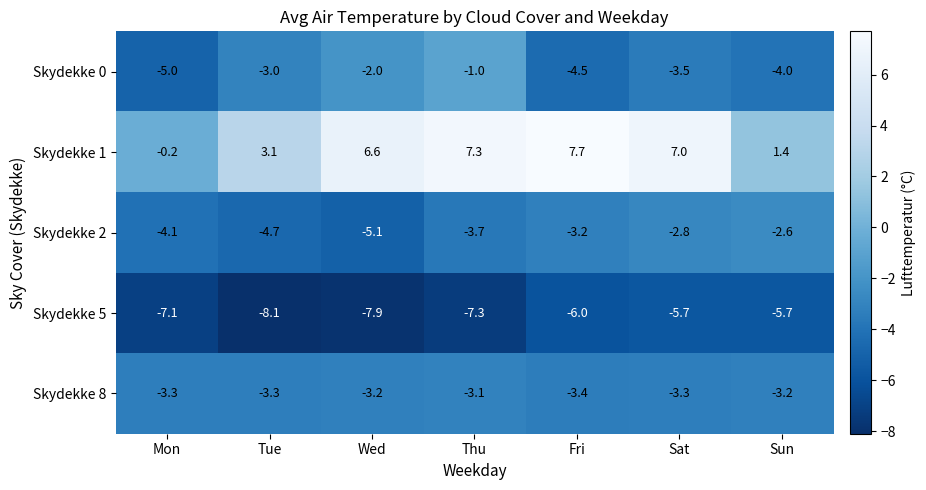

The value of Skydekke 1 at Sun is 2.2. True or false?

False